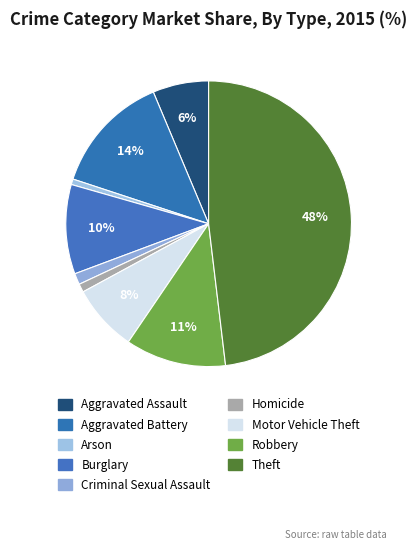

To the nearest percent, what percentage of the pie is Theft?

48%